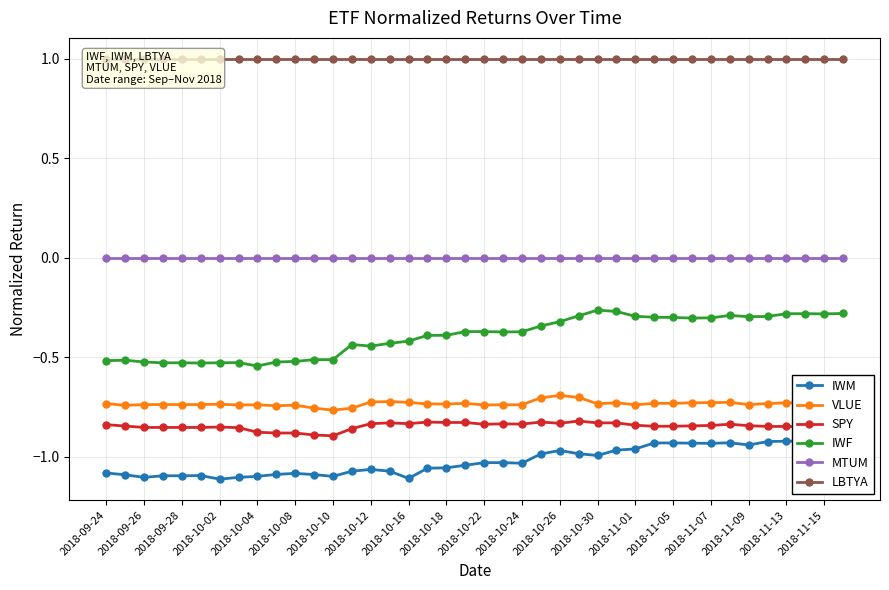

What is the value of the VLUE point at the 40th from the left?

-0.7